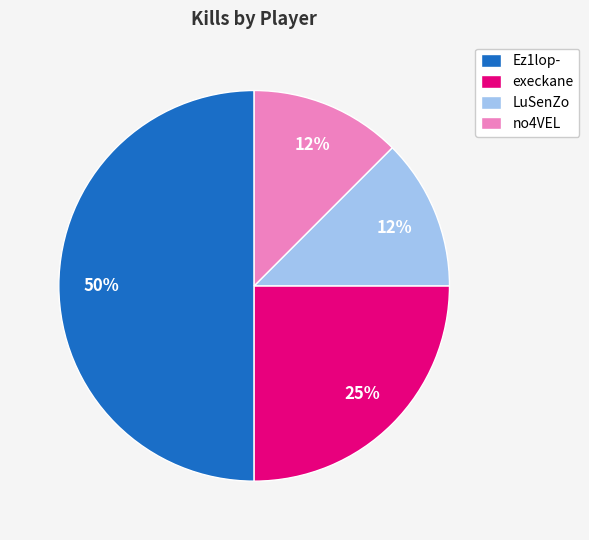

Which slice is the largest?

Ez1lop-